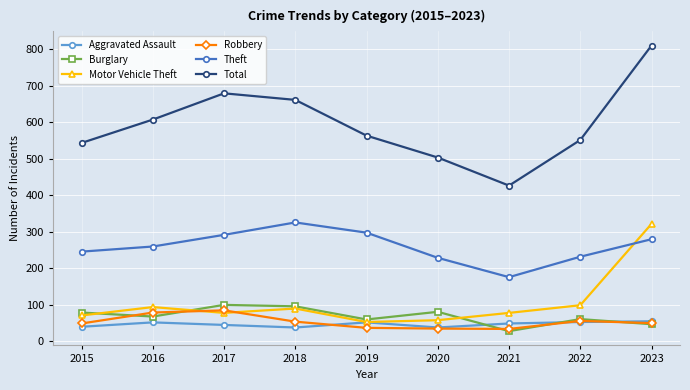

Read the Aggravated Assault value at 2015.

39